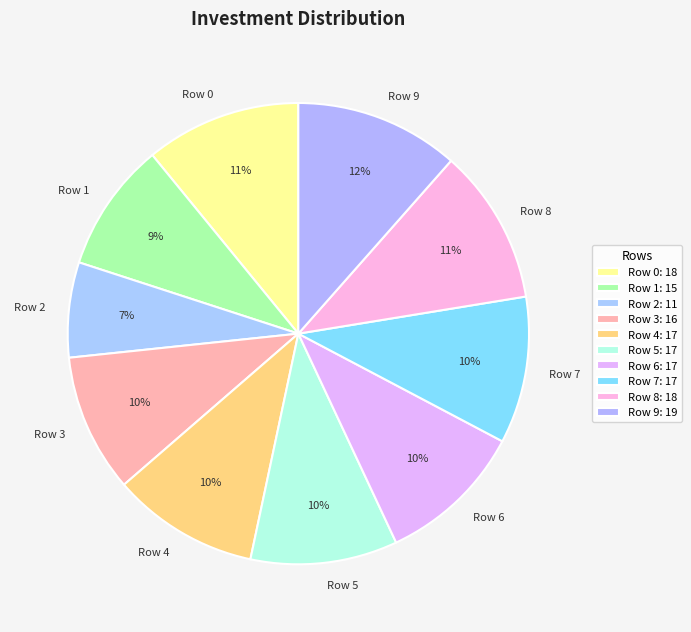

Which category has the smallest portion of the pie?

Row 2